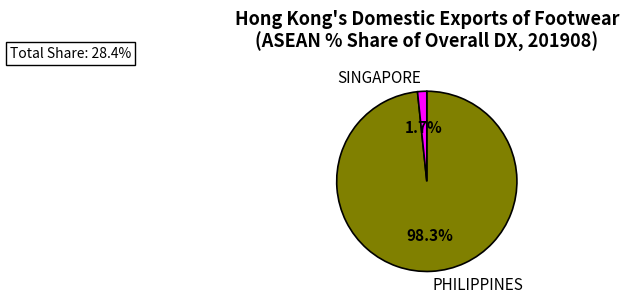

Is there a majority slice in this chart?

Yes